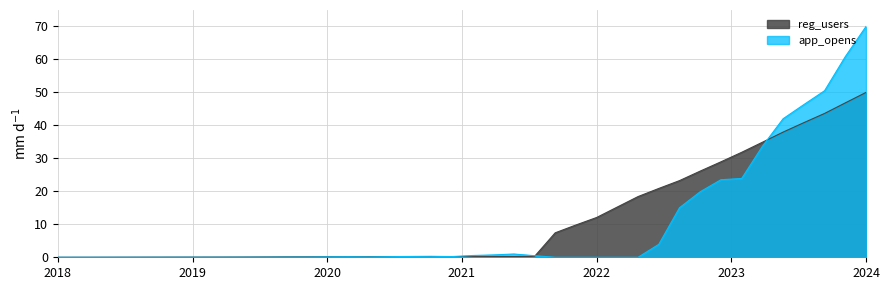

At which category is the sum across all series the highest?

2024